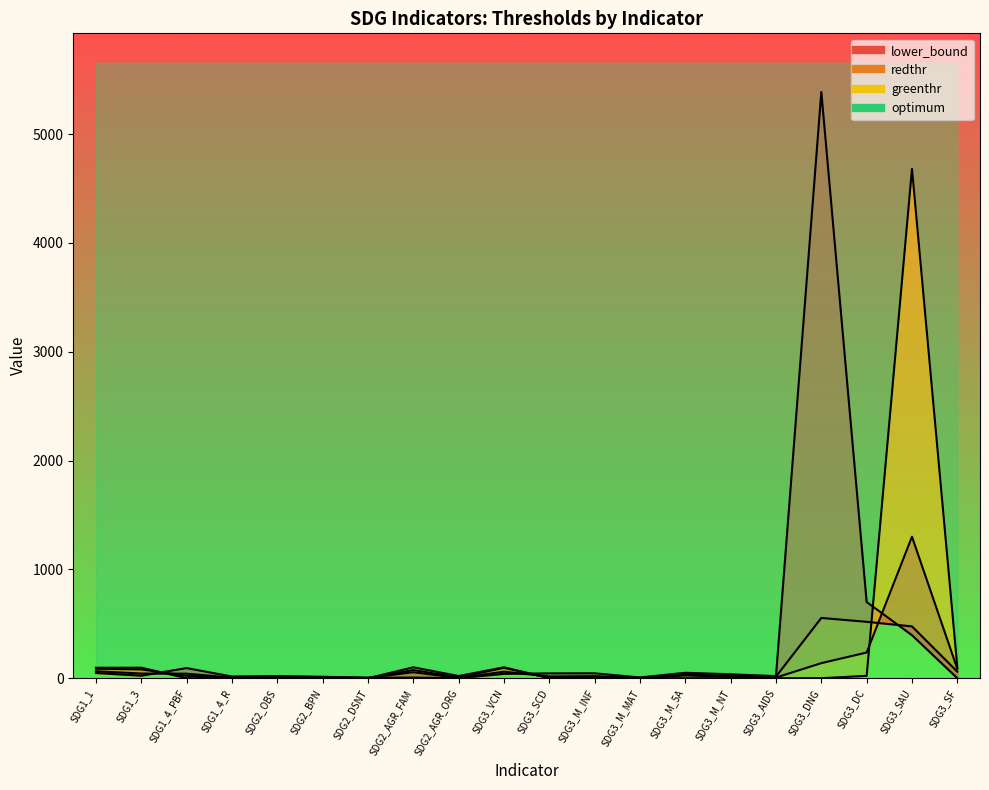

How many intersections are there between redthr and lower_bound?

4